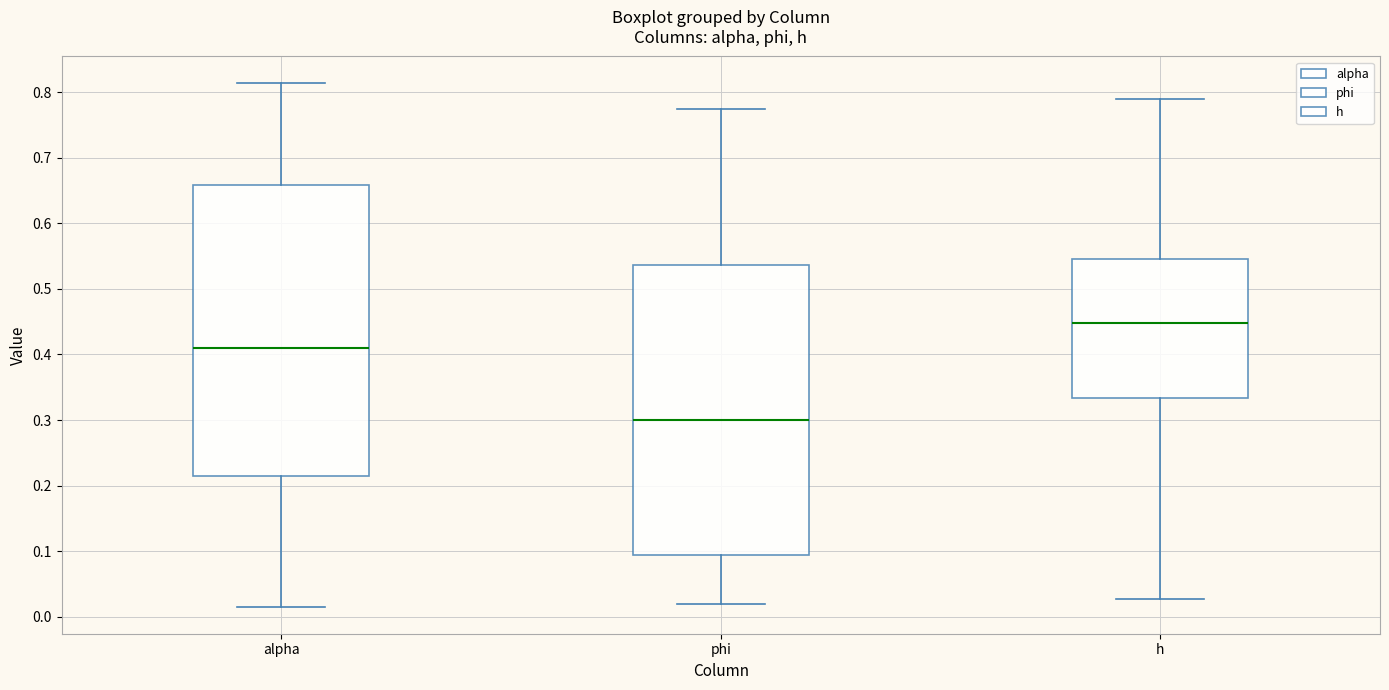

Which box's median line is the highest?

h